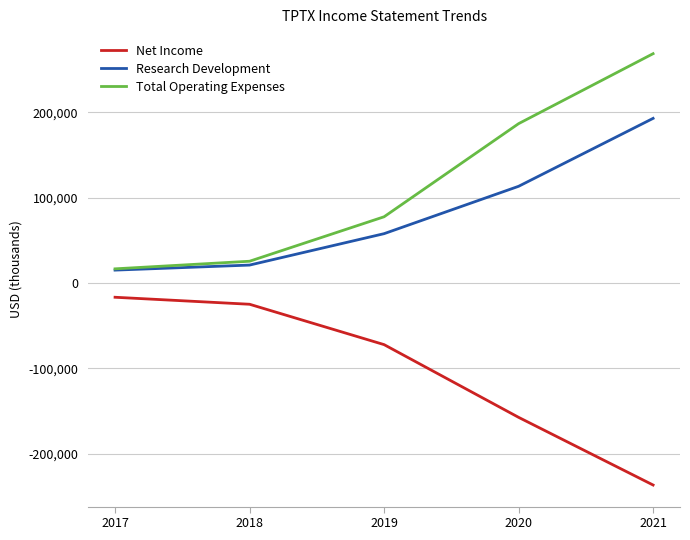

At which category is the sum across all series the highest?

2021